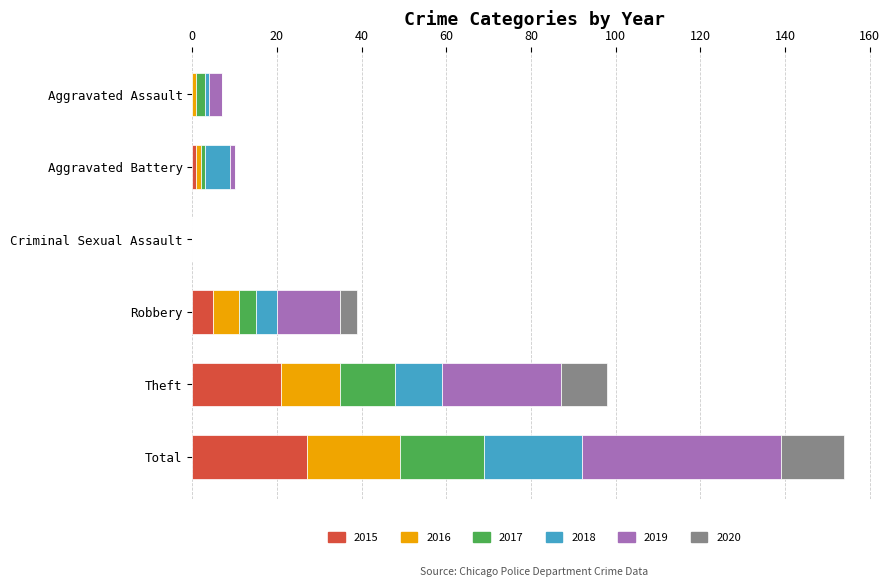

What is the maximum value for 2015?

27